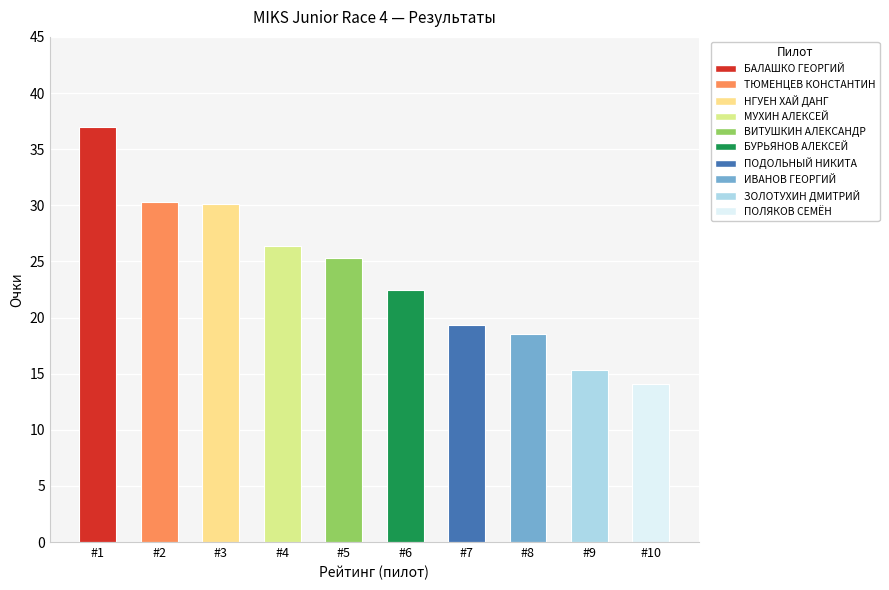

What is the ratio of the value at #2 to the value at #6?

1.3